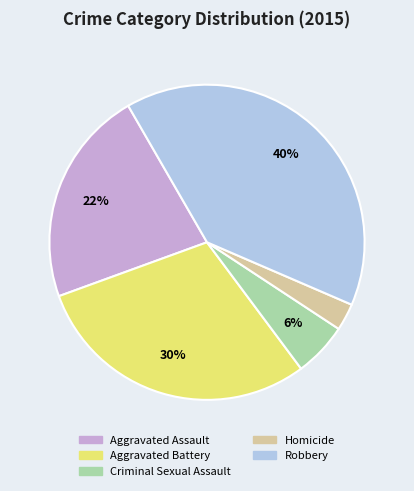

To the nearest percent, what portion does Criminal Sexual Assault represent?

6%